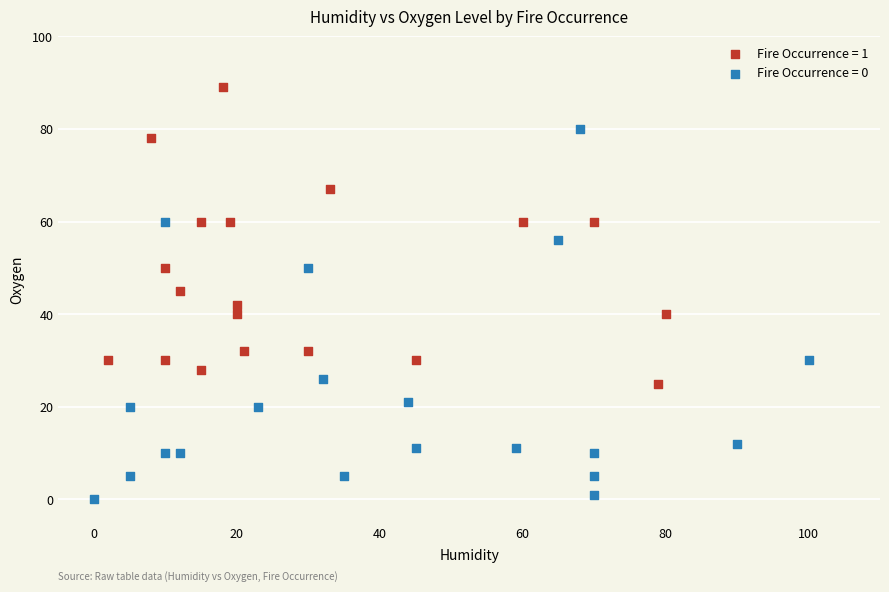

Which series contains the lowest Y value?

Fire Occurrence = 0